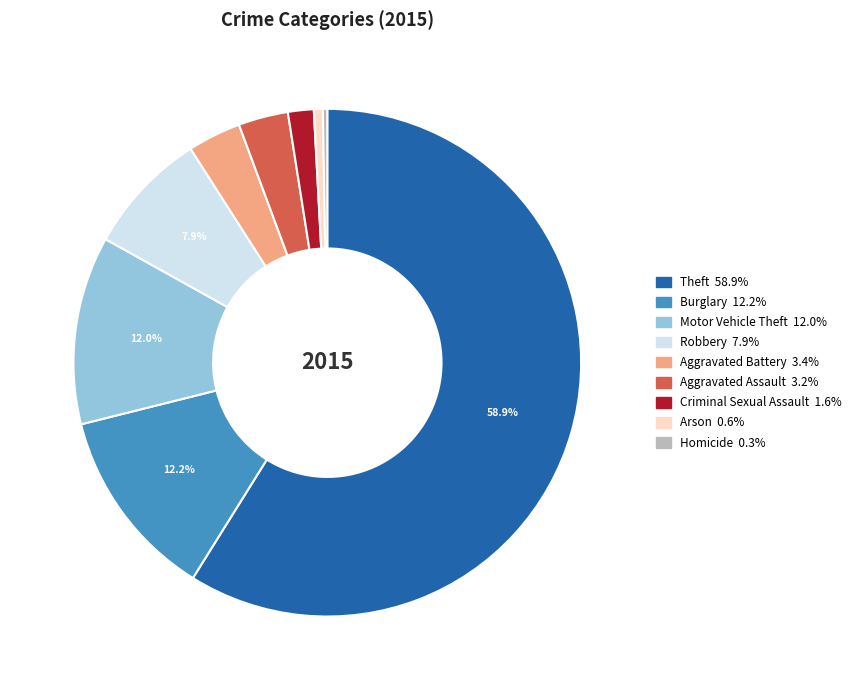

Between Arson and Aggravated Assault, which is larger?

Aggravated Assault